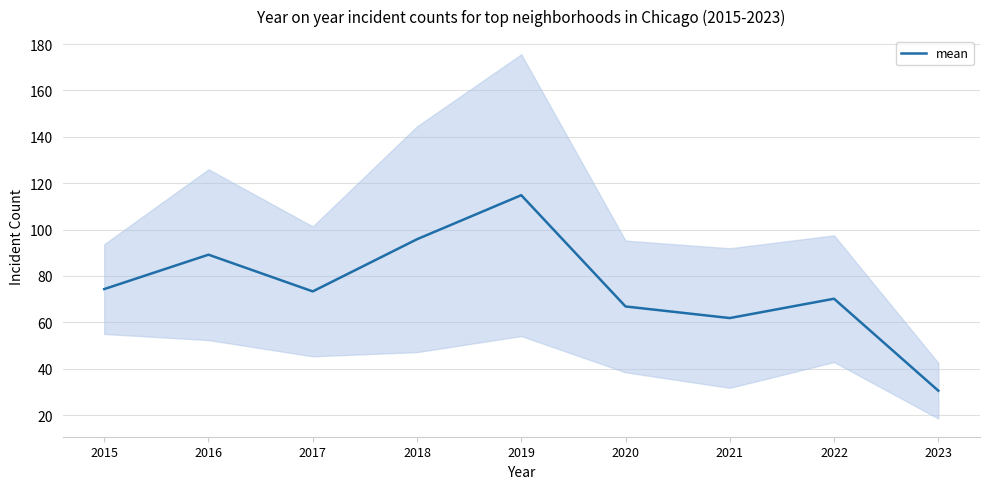

Between 2015 and 2017, which is larger?

2015